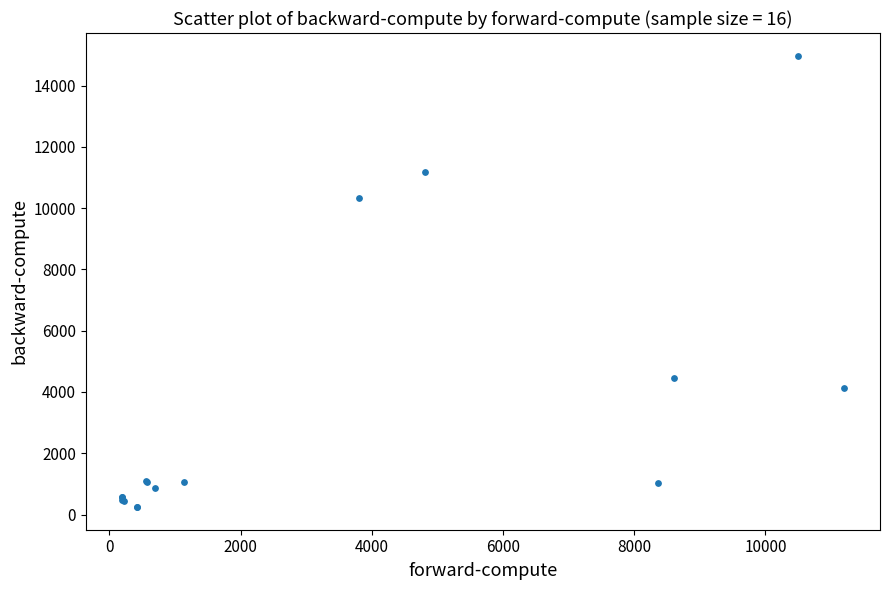

What Y value in the scatter plot is closest to 7611?

10324.8